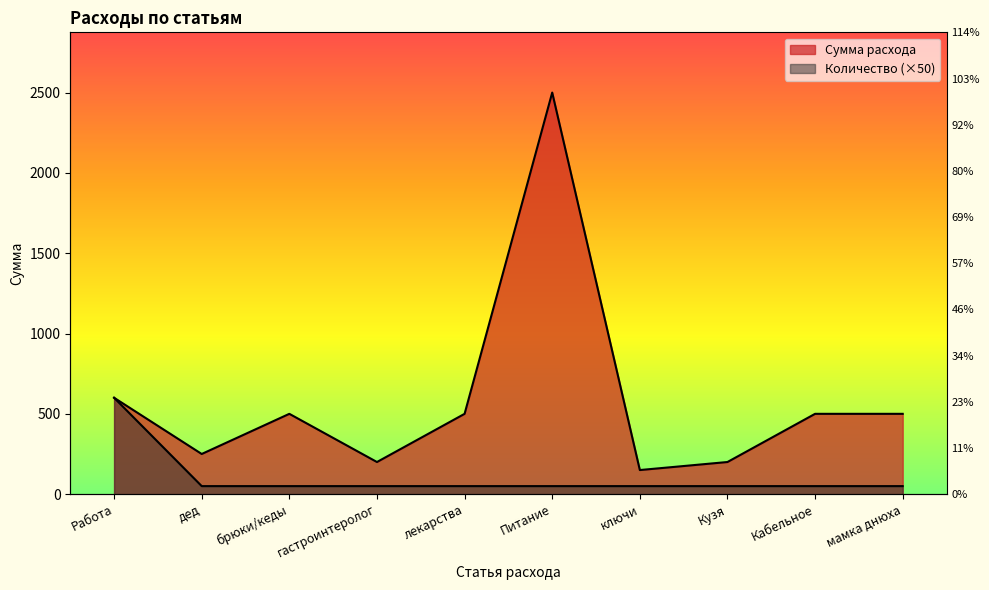

Reading right to left, transcribe all the data shown in this chart.

Сумма расхода: 500	500	200	150	2500	500	200	500	250	600
Количество: 50	50	50	50	50	50	50	50	50	600